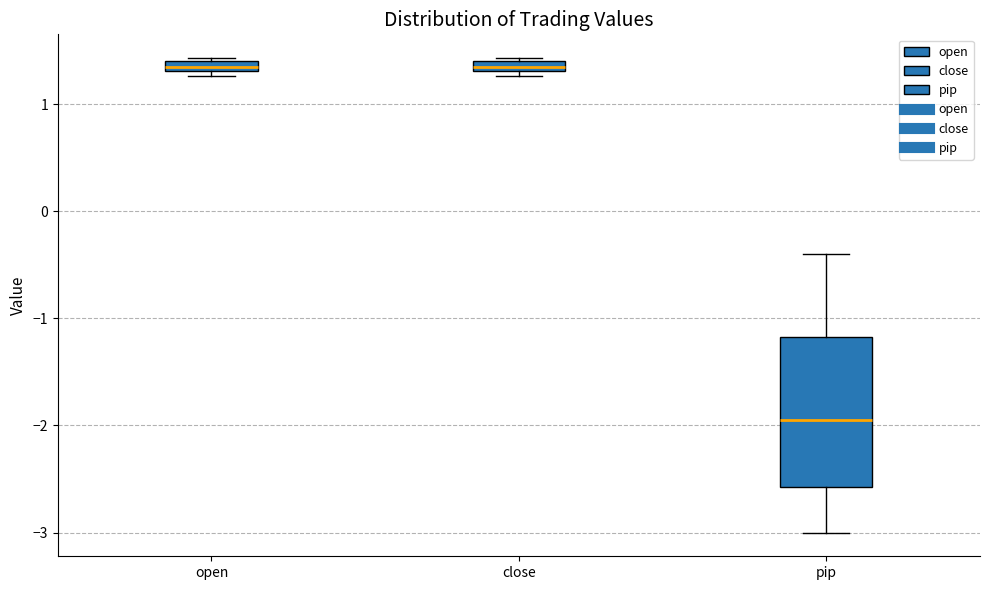

Comparing the boxes themselves (not the whiskers), which one is the tallest?

pip